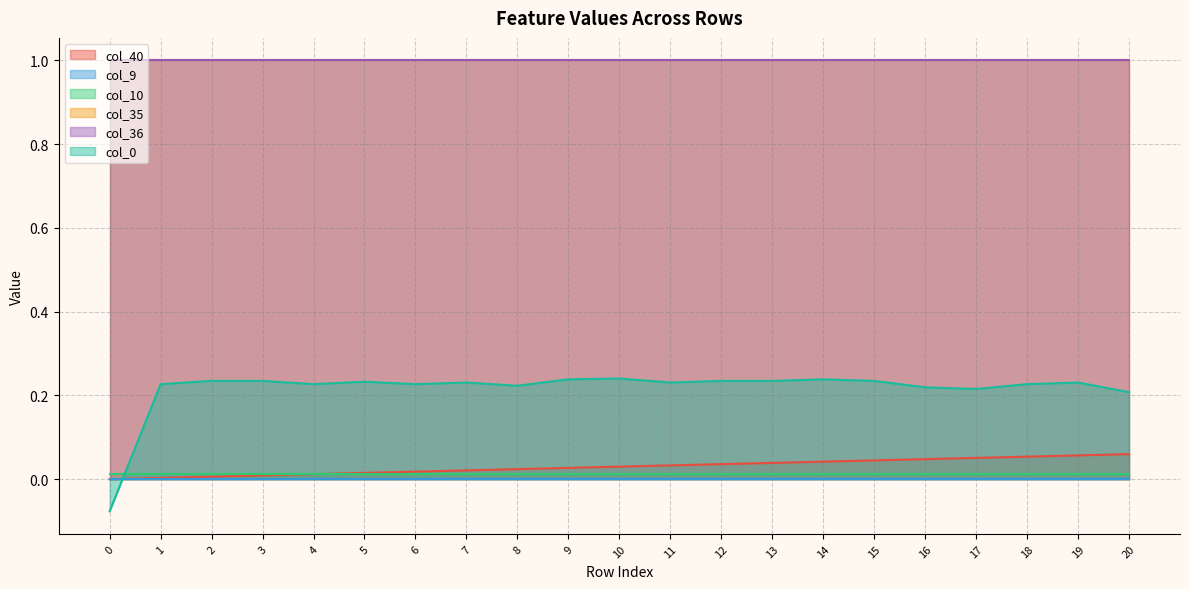

Reading left to right, list all the values displayed in this chart.

col_40: 0.0	0.0	0.0	0.0	0.0	0.0	0.0	0.0	0.0	0.0	0.0	0.0	0.0	0.0	0.0	0.0	0.0	0.1	0.1	0.1	0.1
col_9: 0.0	0.0	0.0	0.0	0.0	0.0	0.0	0.0	0.0	0.0	0.0	0.0	0.0	0.0	0.0	0.0	0.0	0.0	0.0	0.0	0.0
col_10: 0.0	0.0	0.0	0.0	0.0	0.0	0.0	0.0	0.0	0.0	0.0	0.0	0.0	0.0	0.0	0.0	0.0	0.0	0.0	0.0	0.0
col_35: 1.0	1.0	1.0	1.0	1.0	1.0	1.0	1.0	1.0	1.0	1.0	1.0	1.0	1.0	1.0	1.0	1.0	1.0	1.0	1.0	1.0
col_36: 1.0	1.0	1.0	1.0	1.0	1.0	1.0	1.0	1.0	1.0	1.0	1.0	1.0	1.0	1.0	1.0	1.0	1.0	1.0	1.0	1.0
col_0: -0.1	0.2	0.2	0.2	0.2	0.2	0.2	0.2	0.2	0.2	0.2	0.2	0.2	0.2	0.2	0.2	0.2	0.2	0.2	0.2	0.2